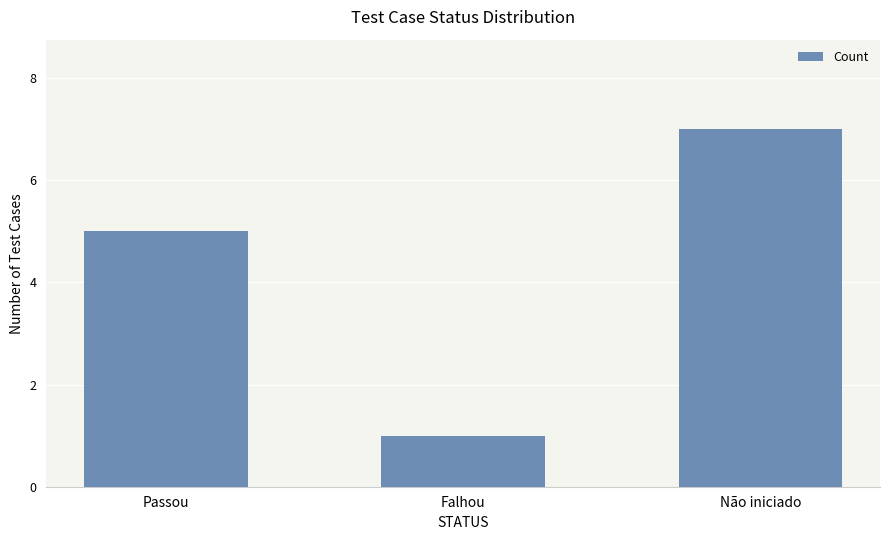

What is the maximum value shown in the chart?

7